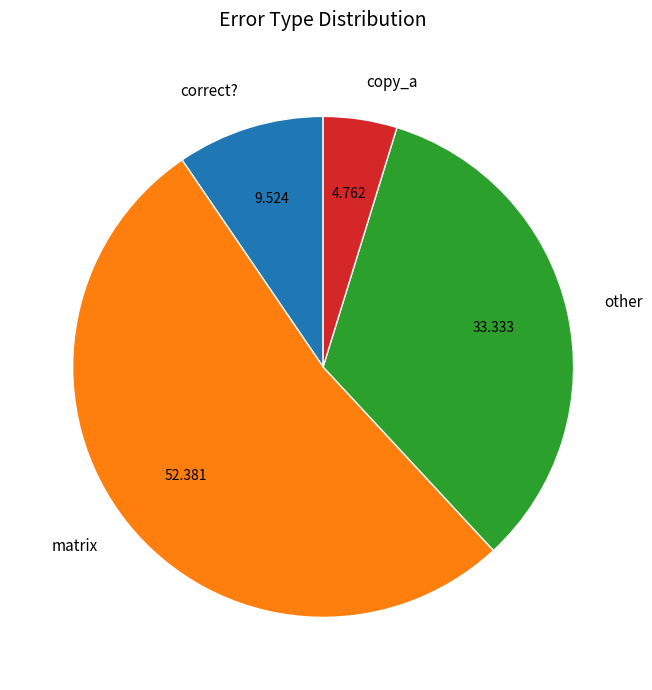

Rank the categories by value from highest to lowest.

matrix, other, correct?, copy_a